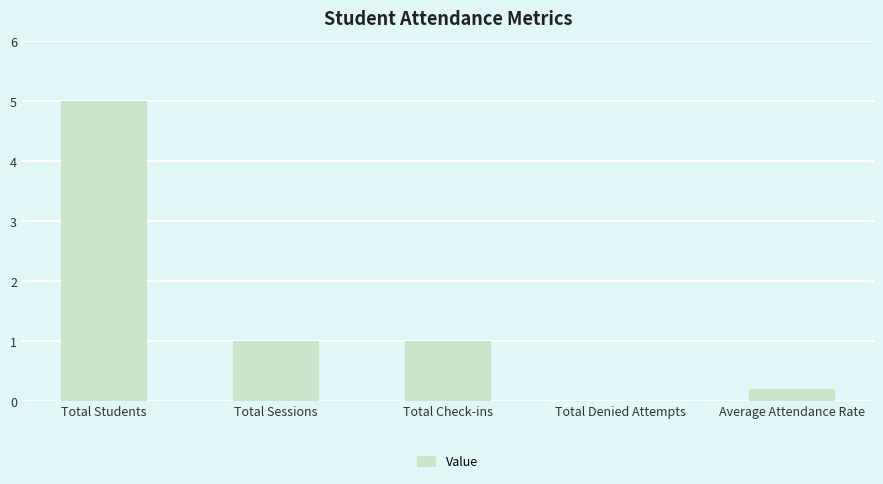

Reading right to left, list all the values displayed in this chart.

Average Attendance Rate=0.2	Total Denied Attempts=0.0	Total Check-ins=1.0	Total Sessions=1.0	Total Students=5.0